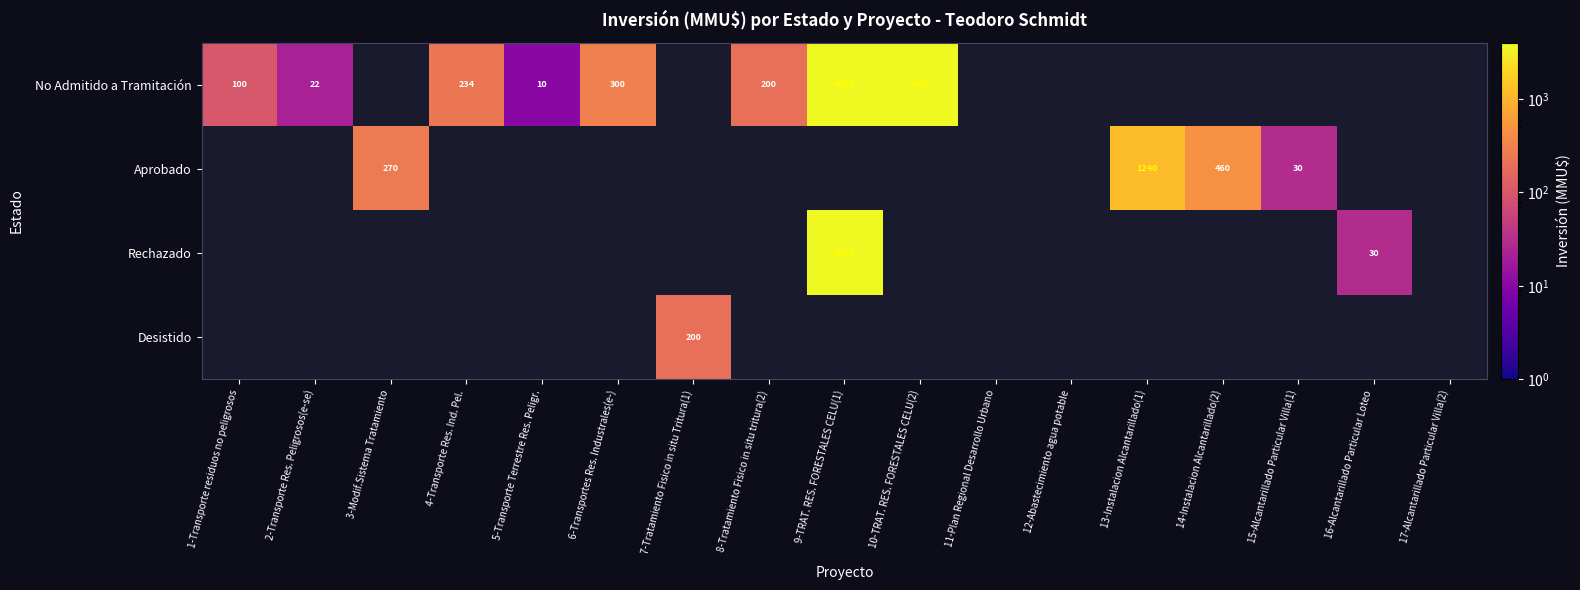

The value of Desistido at 7-Tratamiento Fisico in situ Tritura(1) is 200. True or false?

True